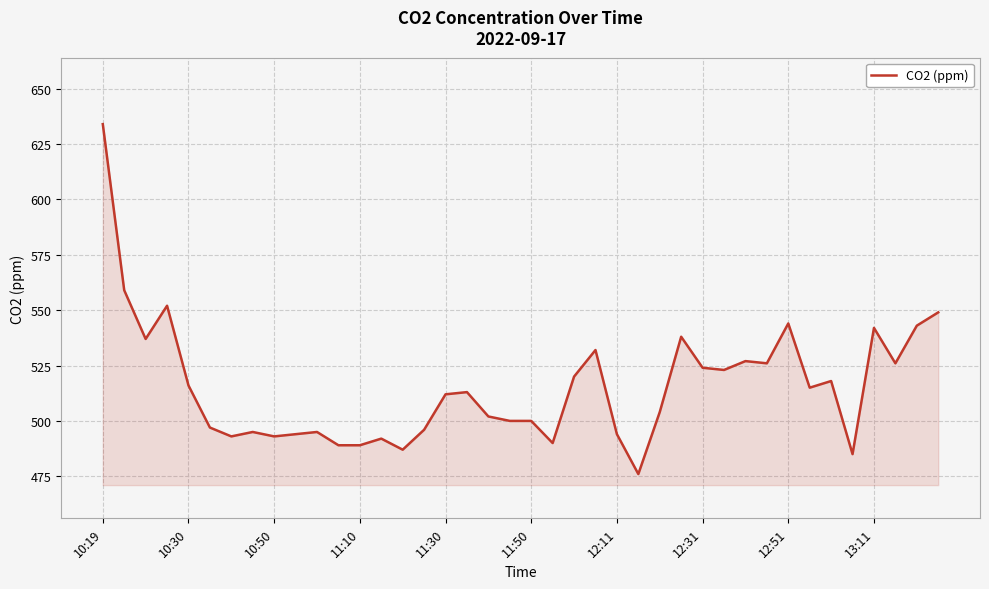

What is the smallest value displayed?

476